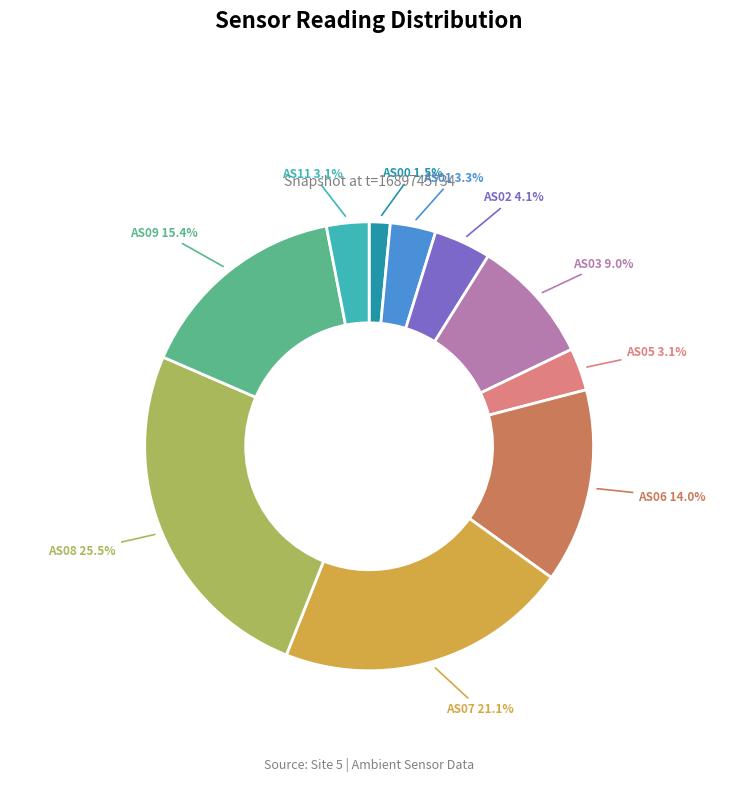

Is AS05 the majority of the pie?

No